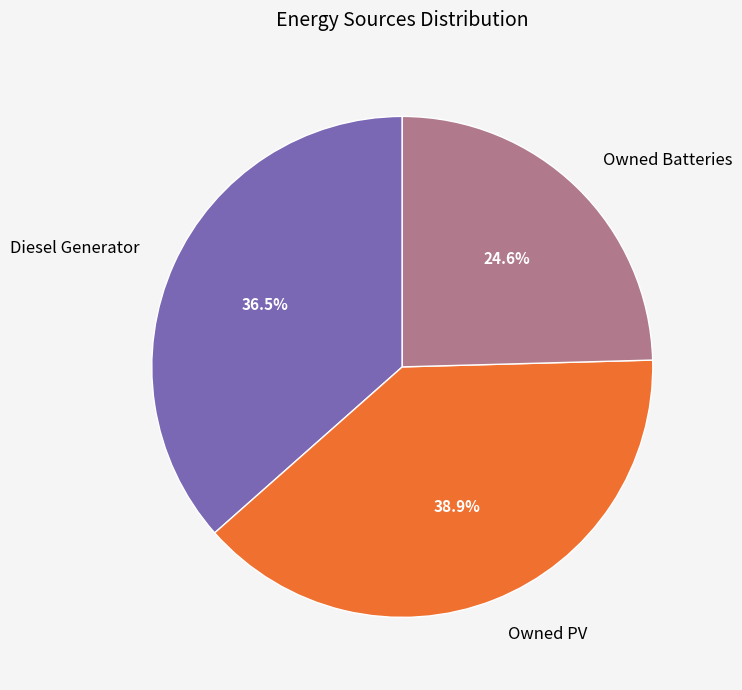

To the nearest percent, what is the difference between the largest and smallest slice percentages?

14%